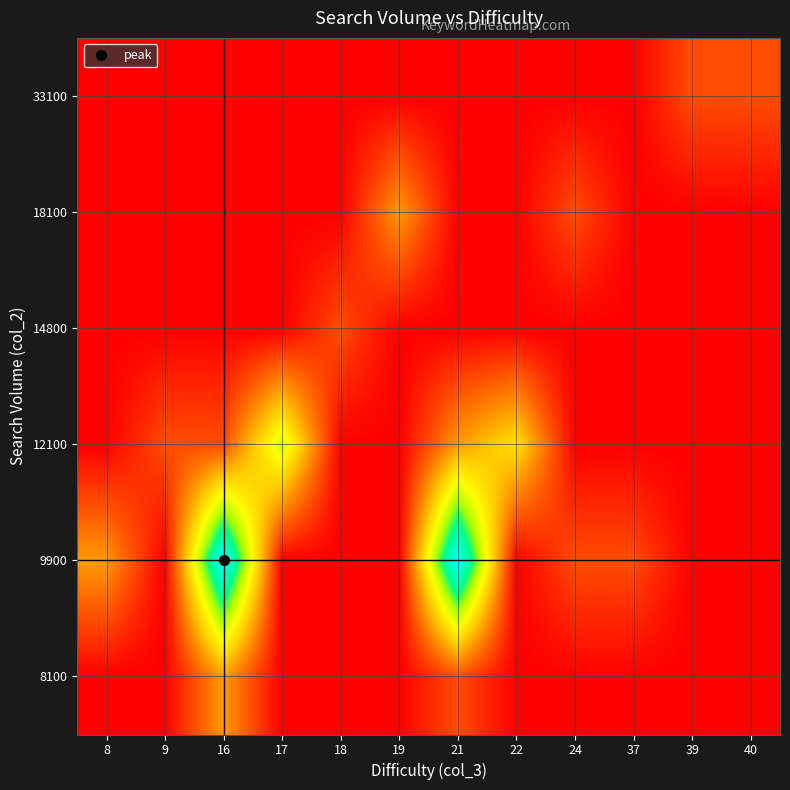

Which category has the lowest value across all series?

8